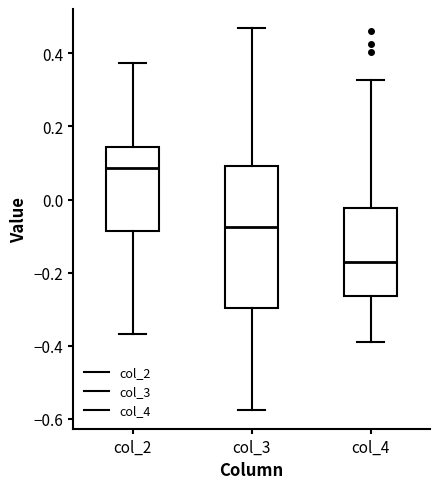

Reading left to right, transcribe this box plot: for each box, give where its median line is, the range the box spans, and where its two whiskers end, as read against the y-axis. The values are not printed on the chart, so give them approximately, as read against the axis.

col_2: median 0.08, box -0.08 to 0.14, whiskers -0.36 to 0.38
col_3: median -0.08, box -0.30 to 0.10, whiskers -0.58 to 0.46
col_4: median -0.18, box -0.26 to -0.02, whiskers -0.40 to 0.32